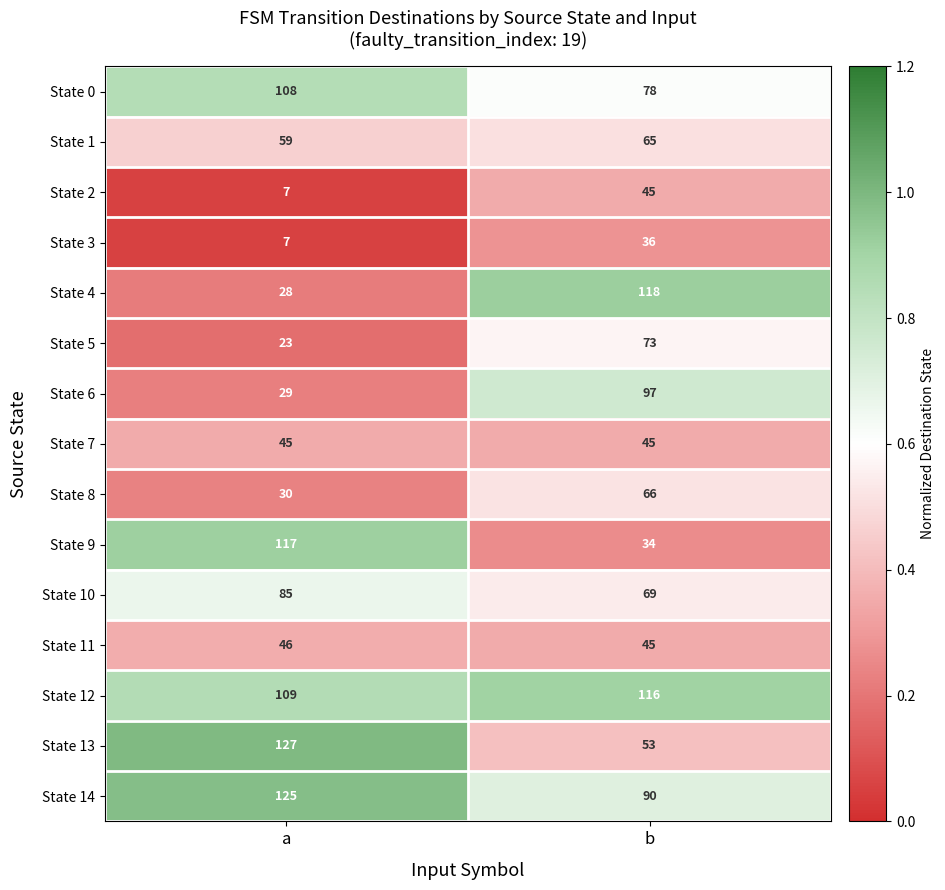

What is the sum of all State 6 values?

126